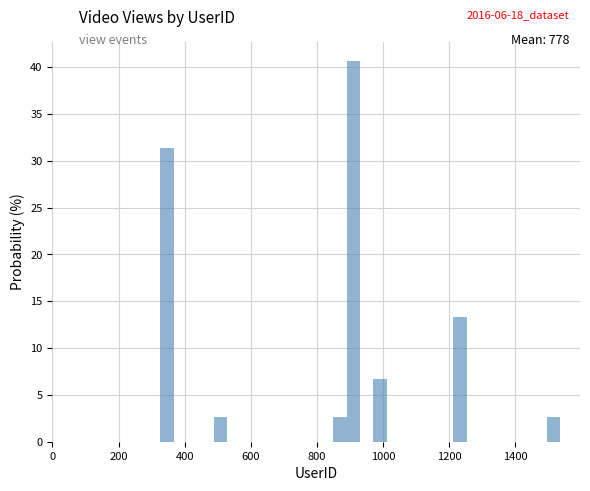

Around what value on the x-axis is the tallest bar? Give the approximate position of its centre, as read against the axis.

920